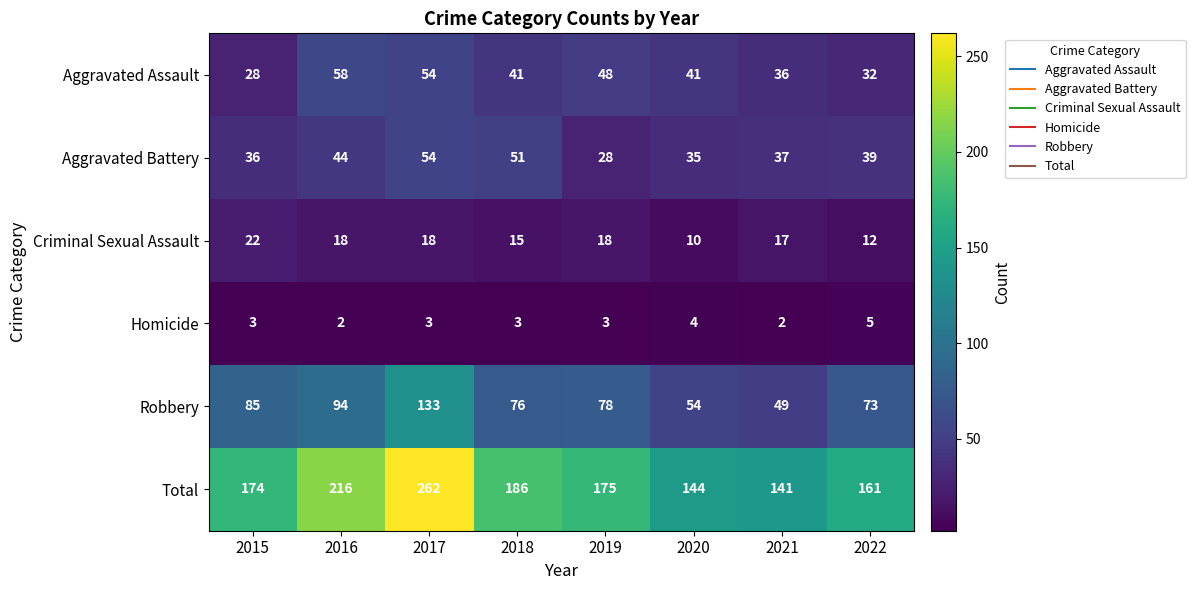

Rank the series by their maximum value, from highest to lowest.

Total, Robbery, Aggravated Assault, Aggravated Battery, Criminal Sexual Assault, Homicide